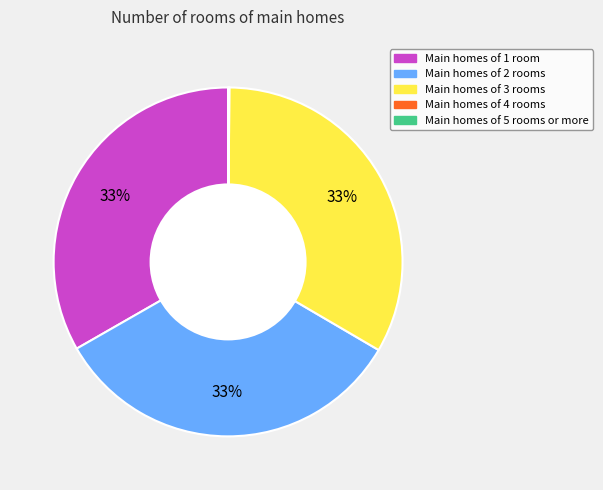

To the nearest percent, what is the difference between the largest and smallest slice percentages?

33%